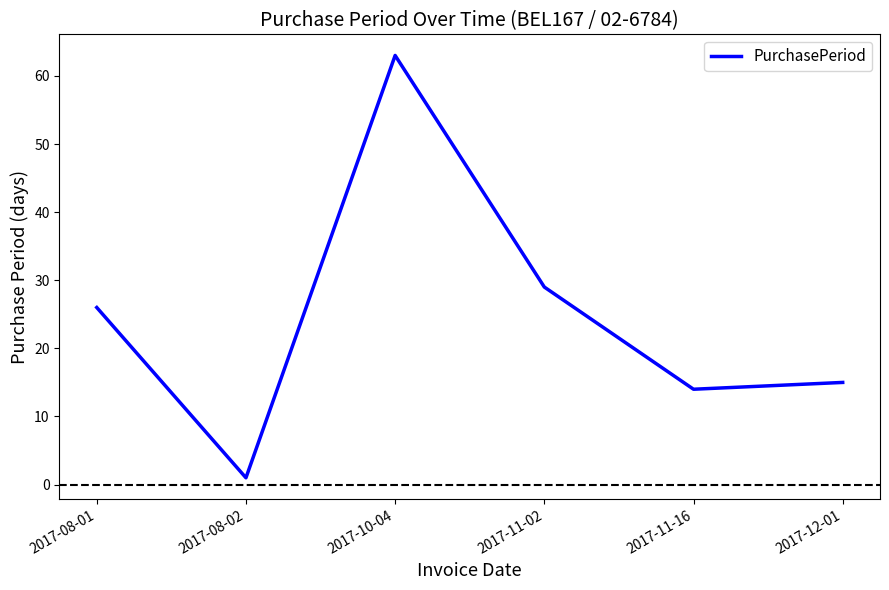

How many interior local valleys (lower than both neighbors) does the data have?

2